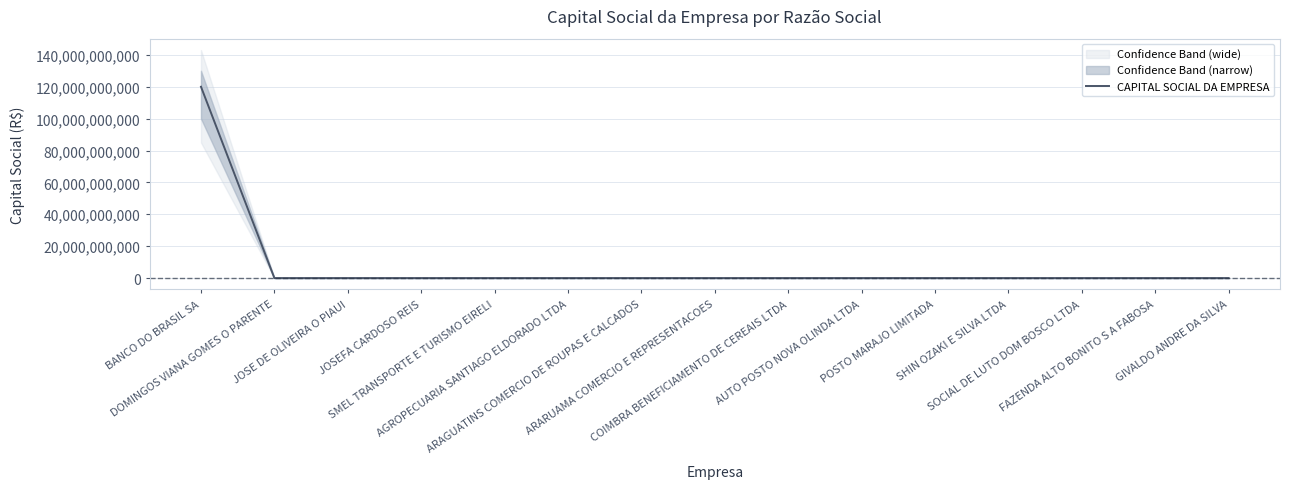

True or false: the data shows 93700 at ARAGUATINS COMERCIO DE ROUPAS E CALCADOS.

True